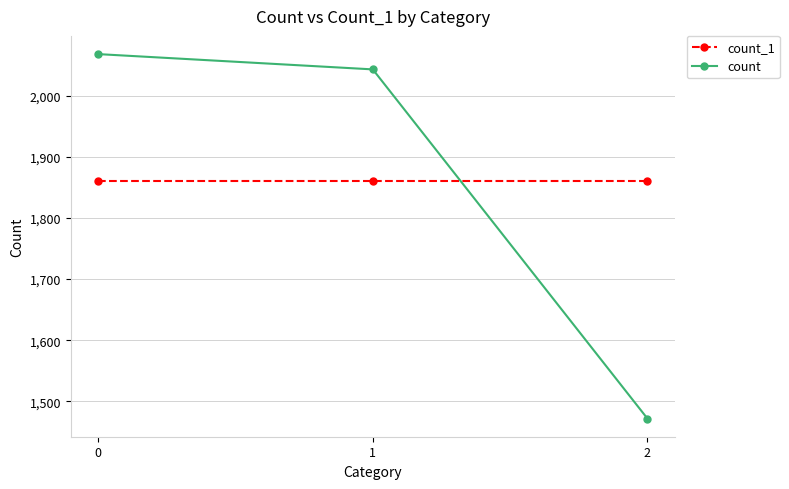

At 1, list the series in order from smallest to largest.

count_1, count